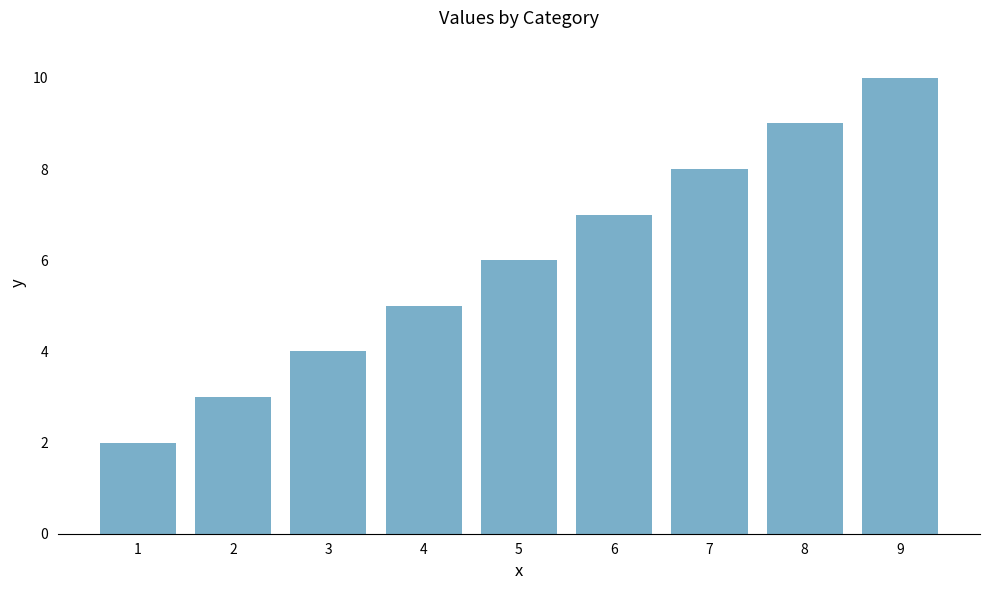

Reading left to right, extract all data points from this chart.

2	3	4	5	6	7	8	9	10